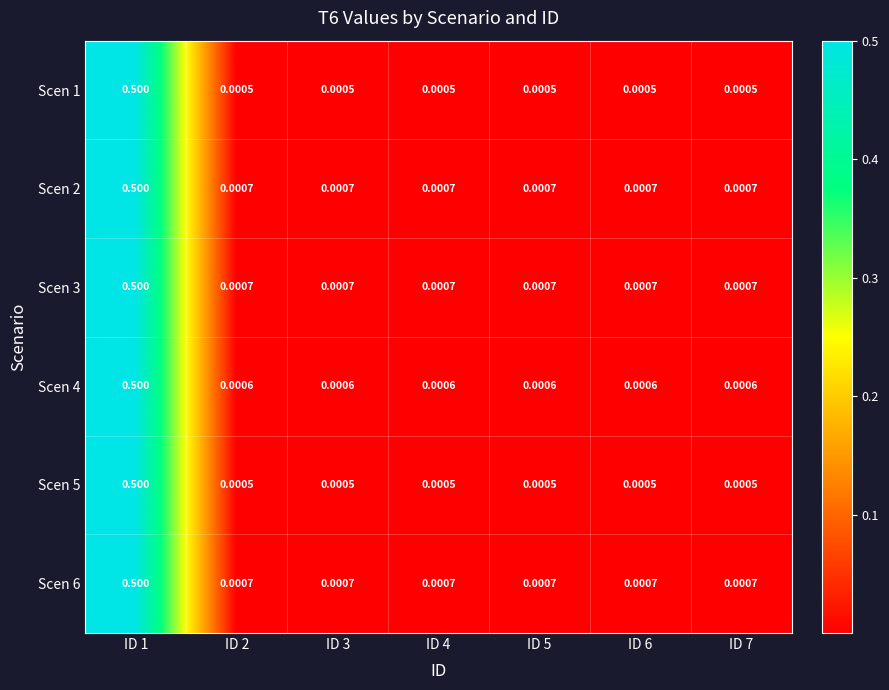

Is the value of Scen 6 at ID 1 greater than the value of Scen 1 at ID 4?

Yes